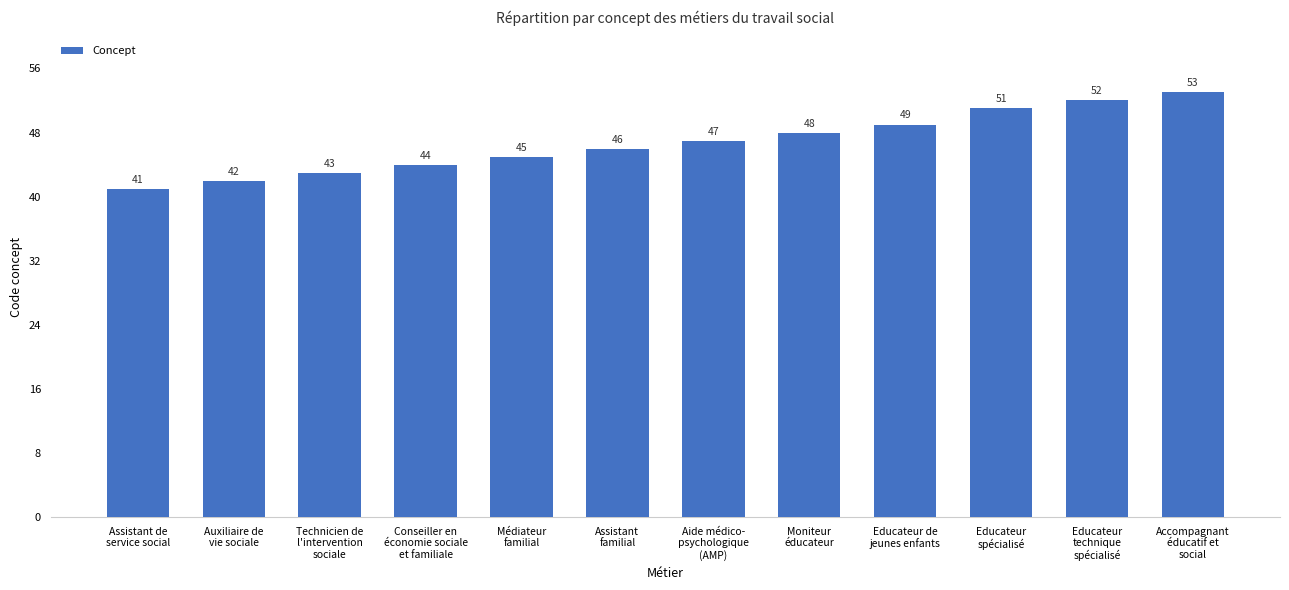

List the labels in order of value, smallest first.

Assistant de
service social, Auxiliaire de
vie sociale, Technicien de
l'intervention
sociale, Conseiller en
économie sociale
et familiale, Médiateur
familial, Assistant
familial, Aide médico-
psychologique
(AMP), Moniteur
éducateur, Educateur de
jeunes enfants, Educateur
spécialisé, Educateur
technique
spécialisé, Accompagnant
éducatif et
social